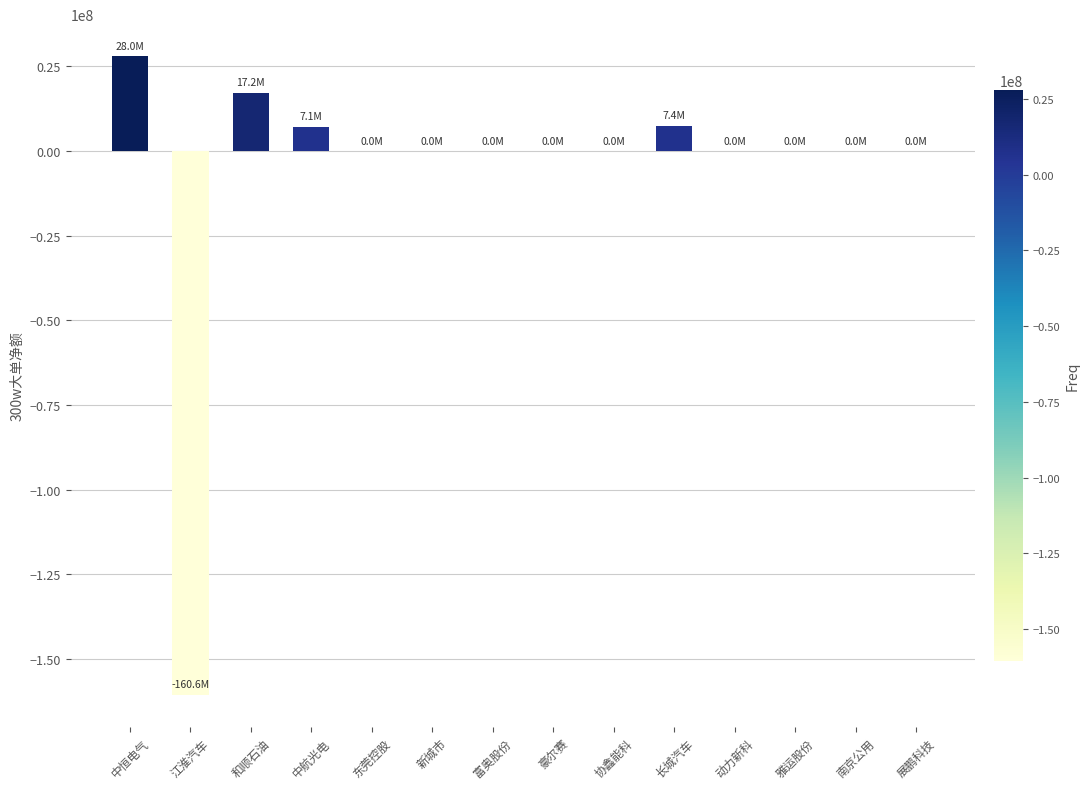

What is the greatest value displayed?

28047941